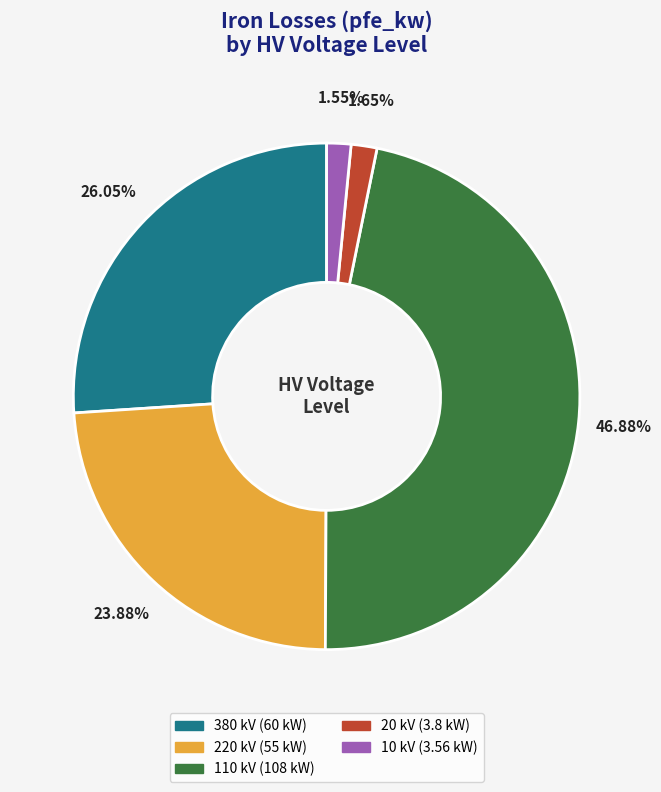

Count the number of slices in the pie.

5